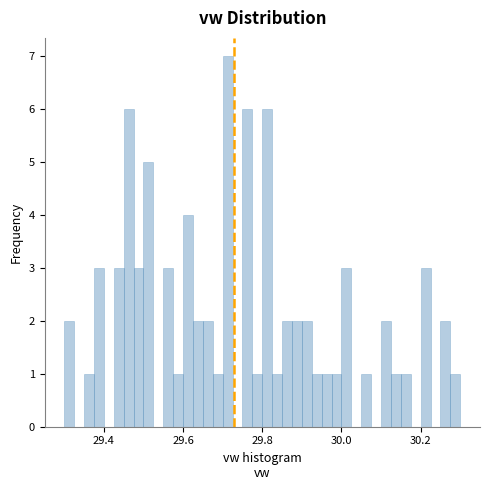

Around what value on the x-axis is the tallest bar? Give the approximate position of its centre, as read against the axis.

29.72